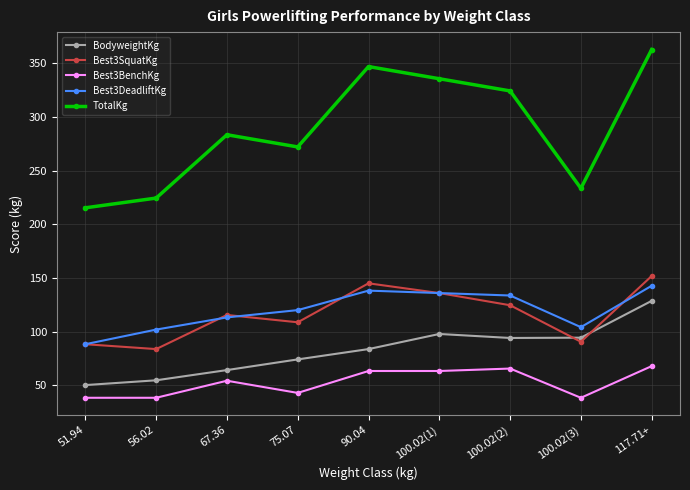

True or false: Best3BenchKg and TotalKg intersect in this chart.

False